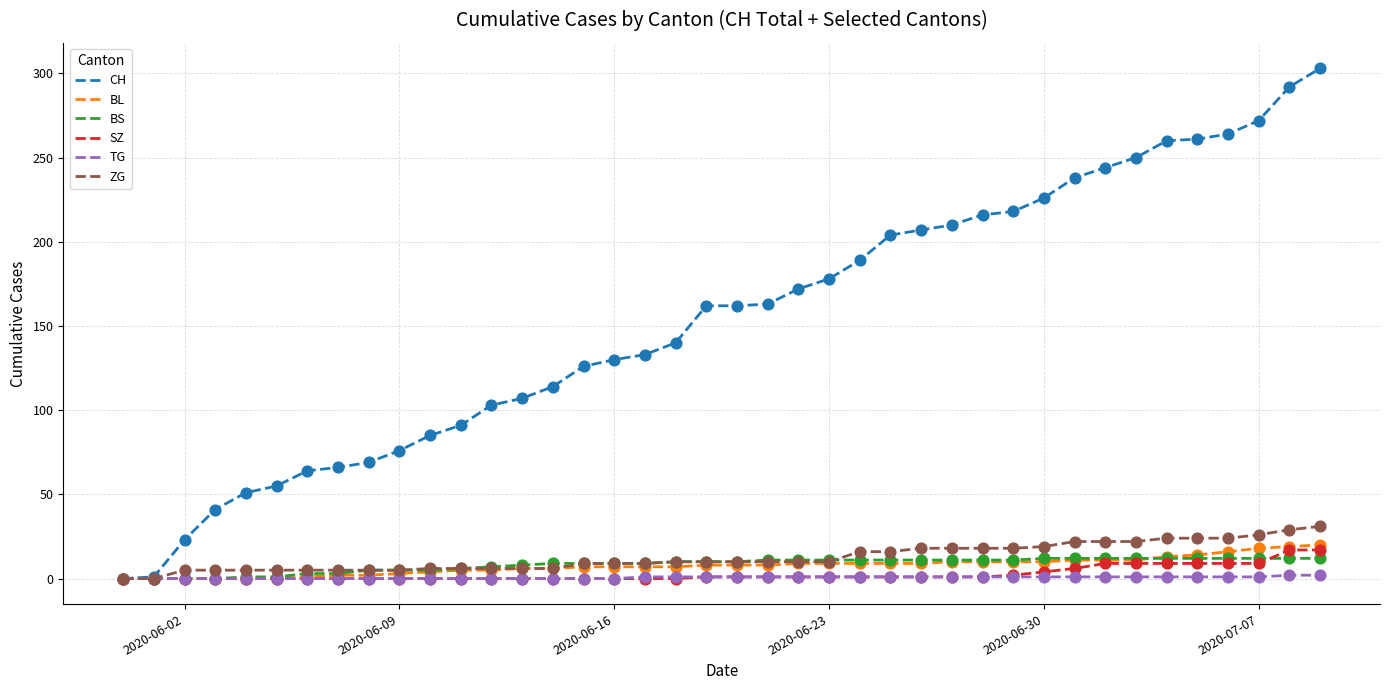

At how many categories does at least one series exceed 196?

15